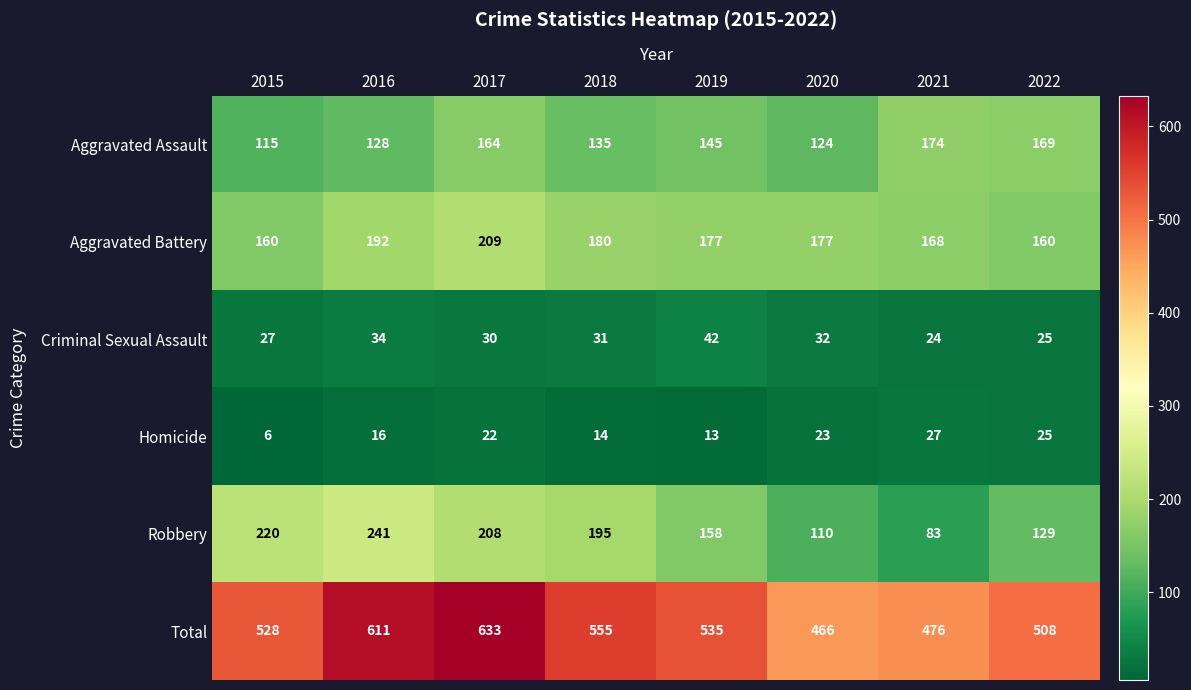

What is the total value across all series at 2019?

1070